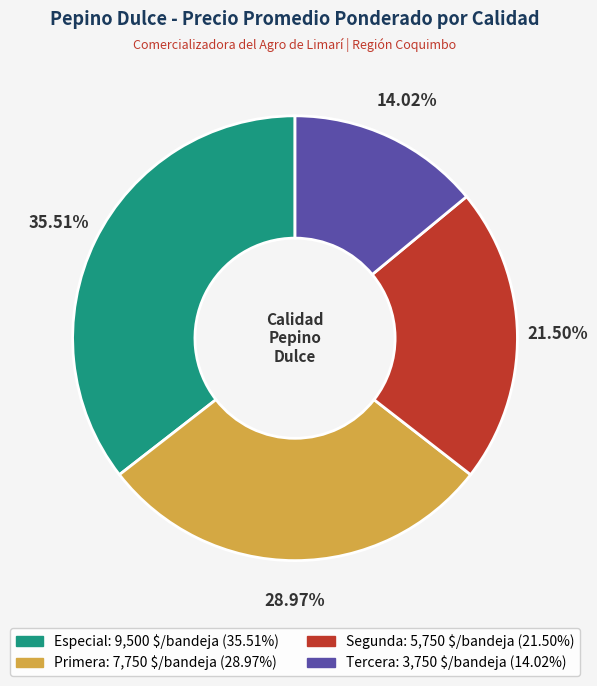

Count the number of slices in the pie.

4